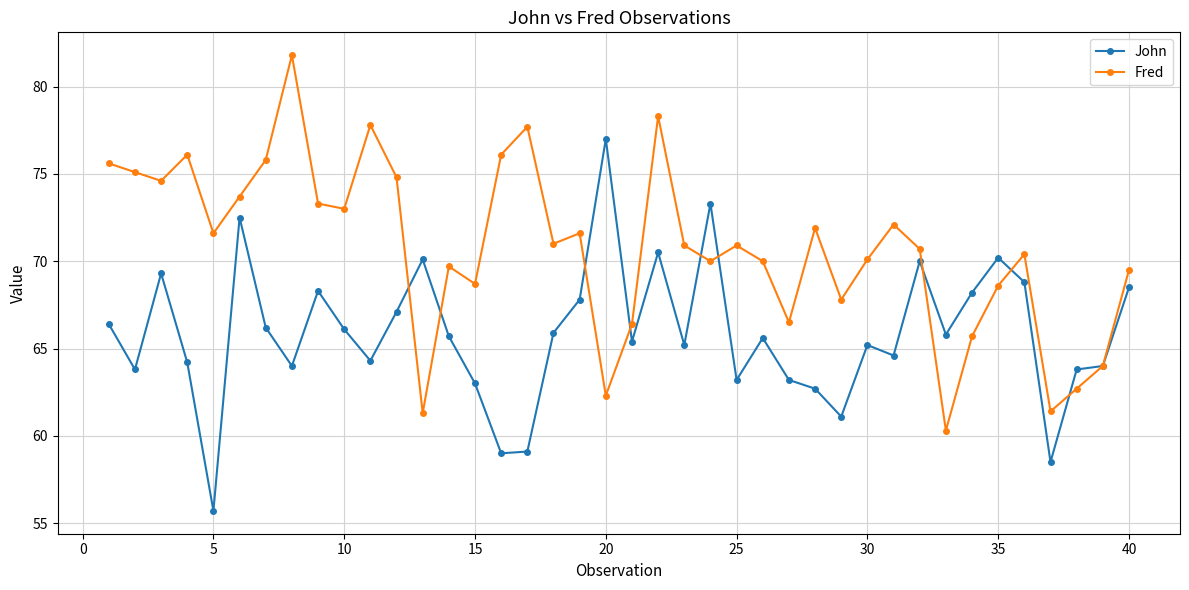

How many lines are shown in the chart?

2